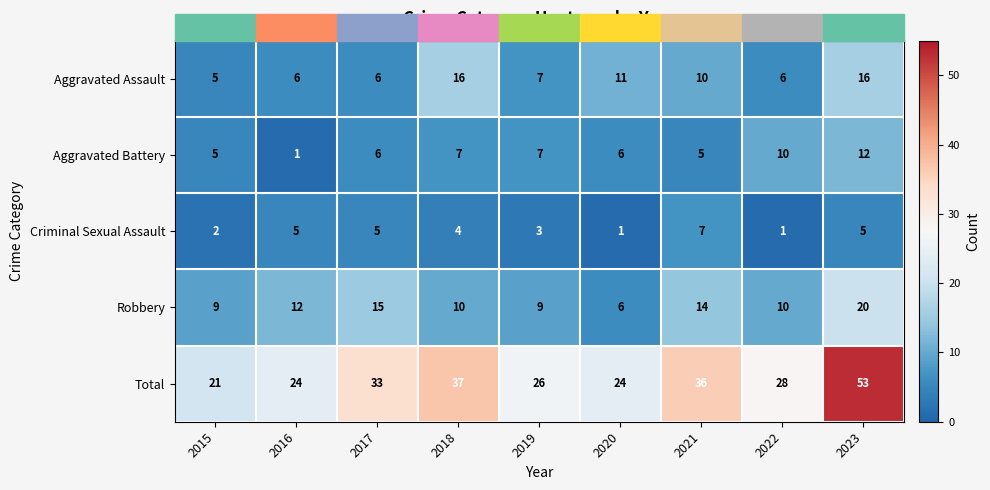

Between 2020 and 2021, which series saw the biggest shift?

Total